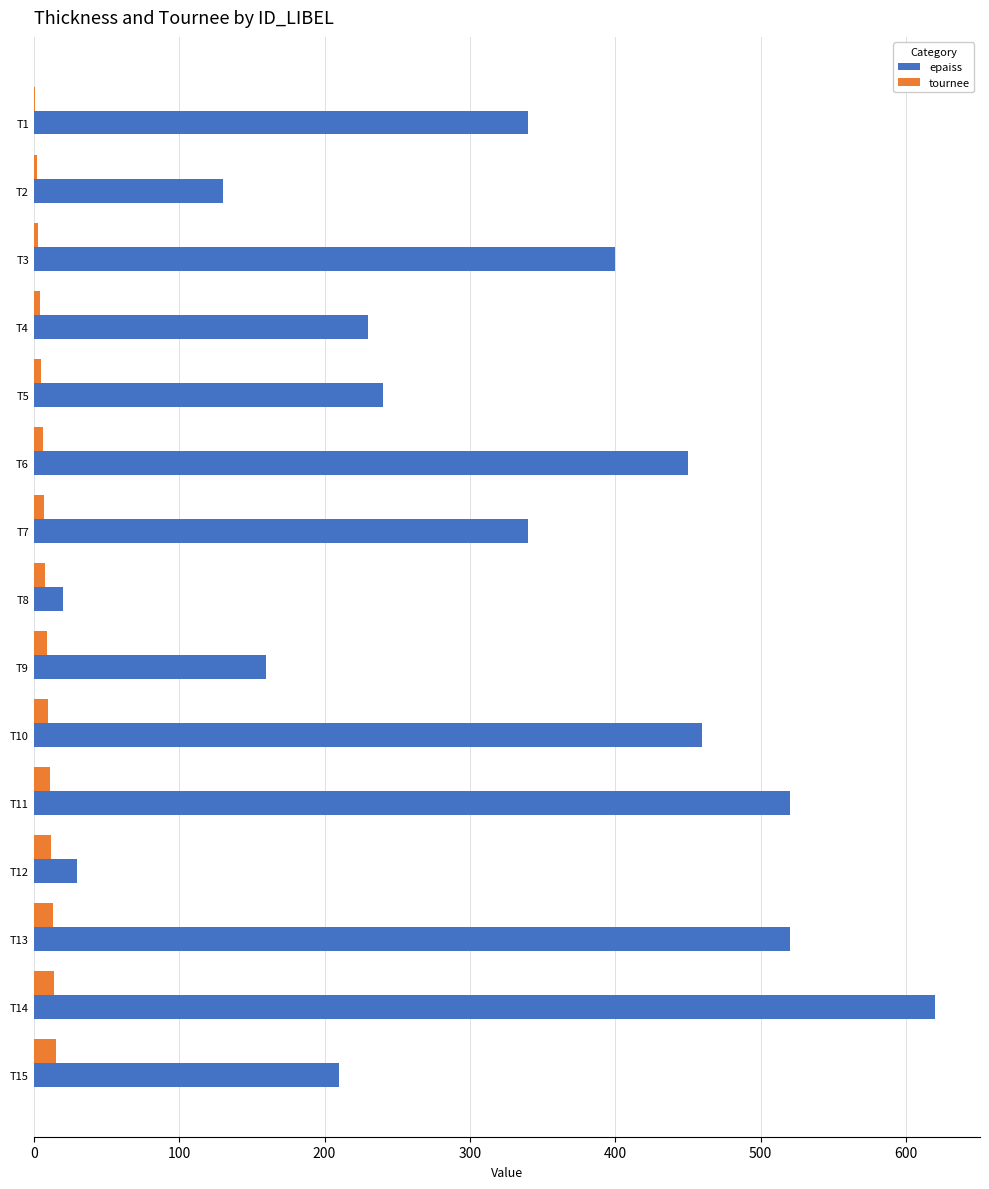

What is the sum of all tournee values?

120